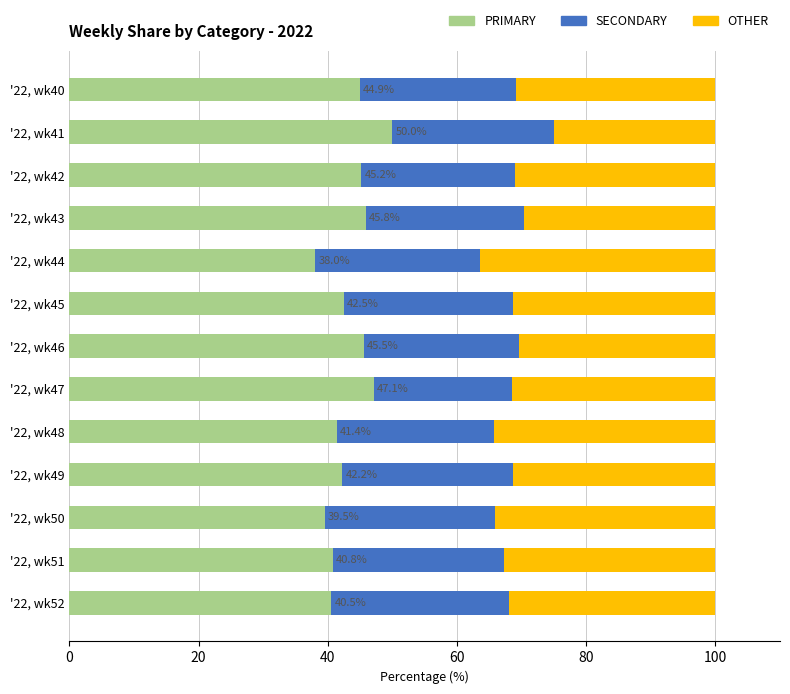

Is it true that PRIMARY equals 27.6 at '22, wk50?

False